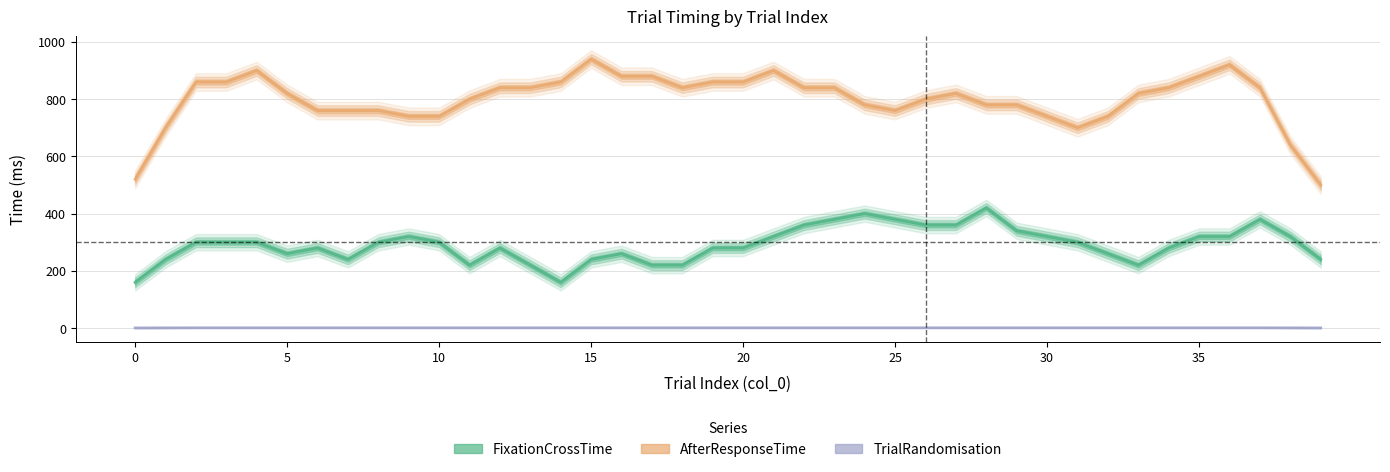

Which category has the highest value in the FixationCrossTime series?

28